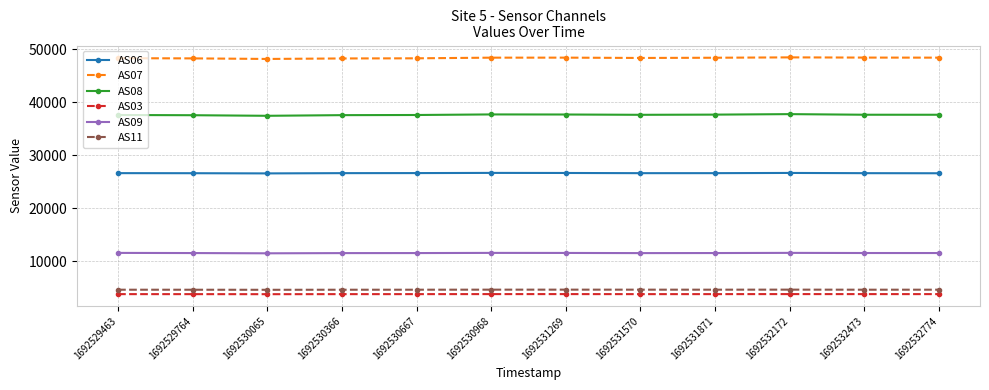

True or false: AS03 has a value of 3830 at 1692531871.

True